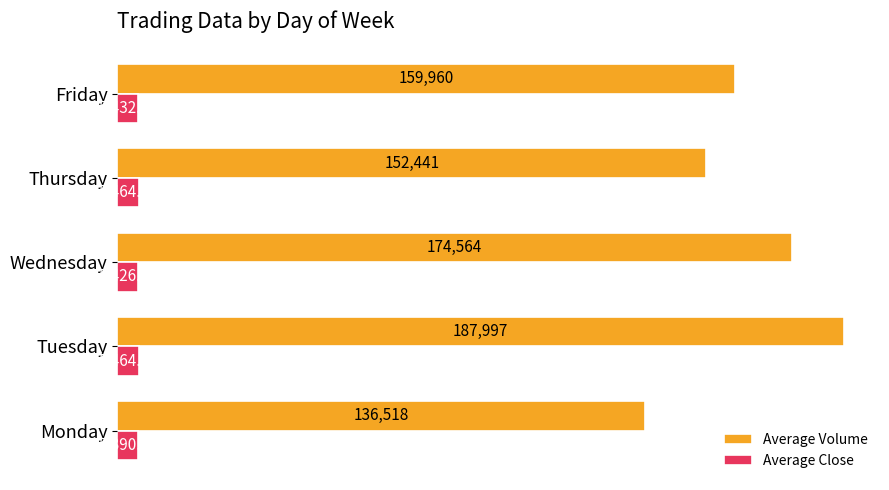

At how many categories does at least one series exceed 90597?

5